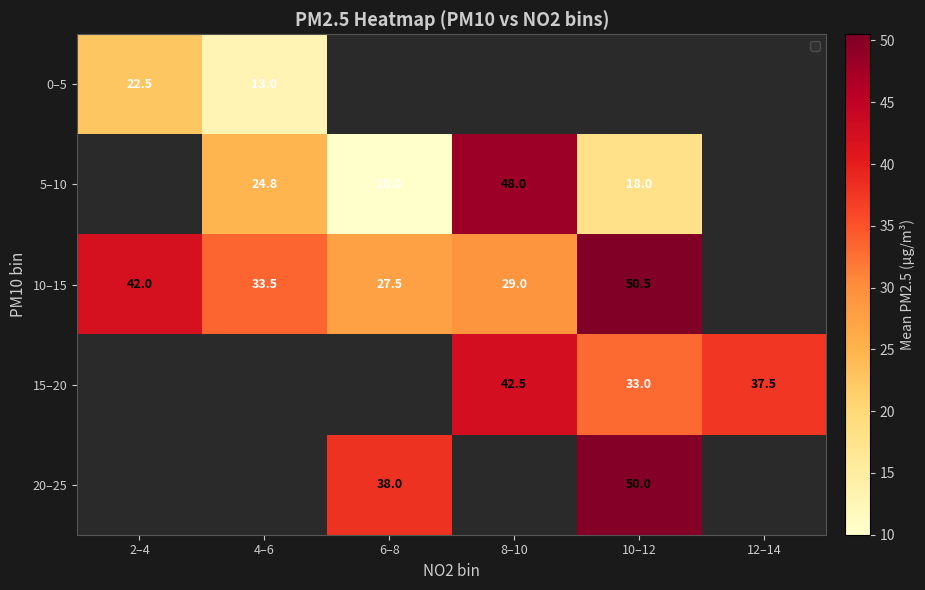

Count the number of categories in the chart.

6